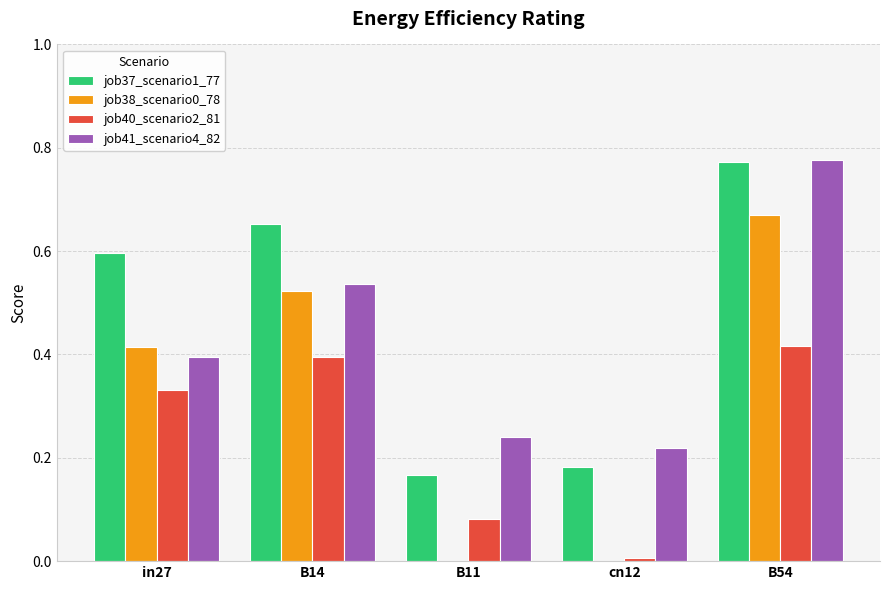

Which label corresponds to the largest value in the chart?

B54